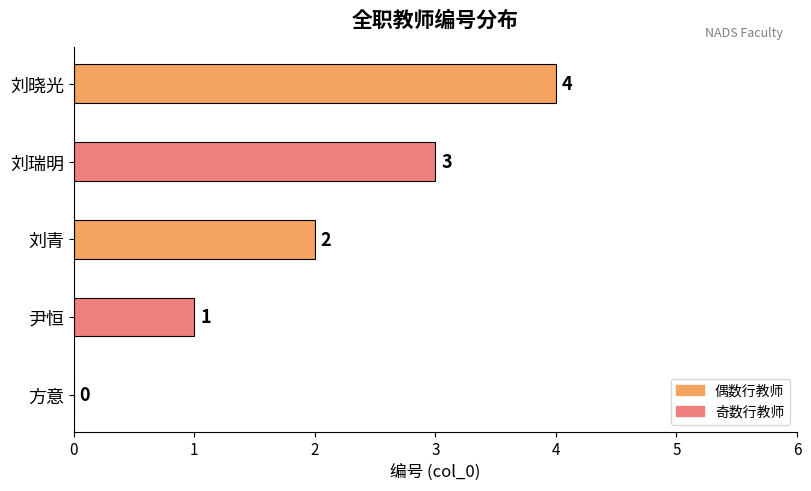

How many categories are shown in the chart?

5